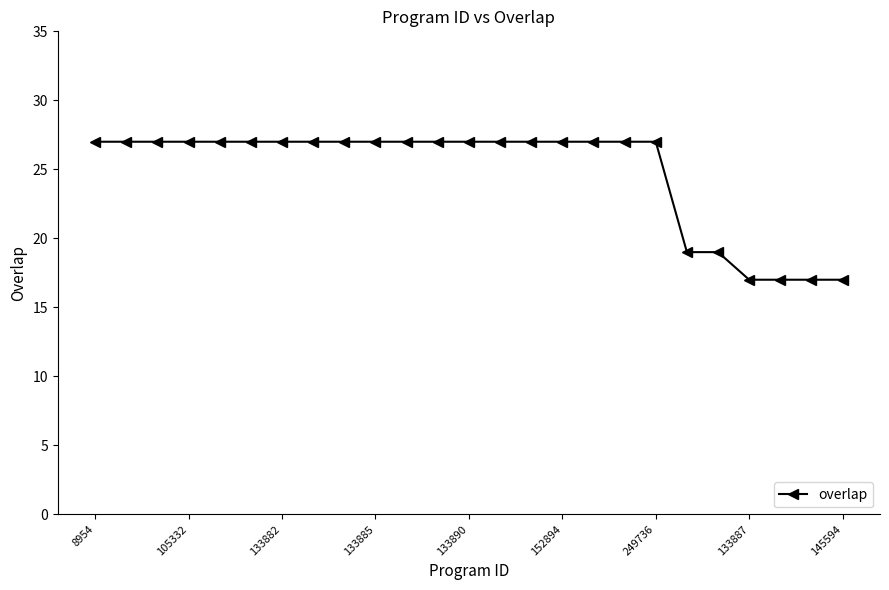

What is the value of the 24th point from the left?

17